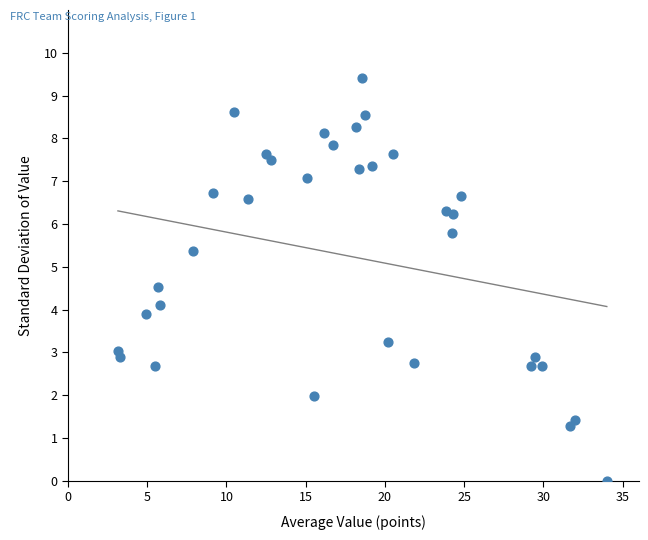

What is the range of X values (max minus min)?

30.9